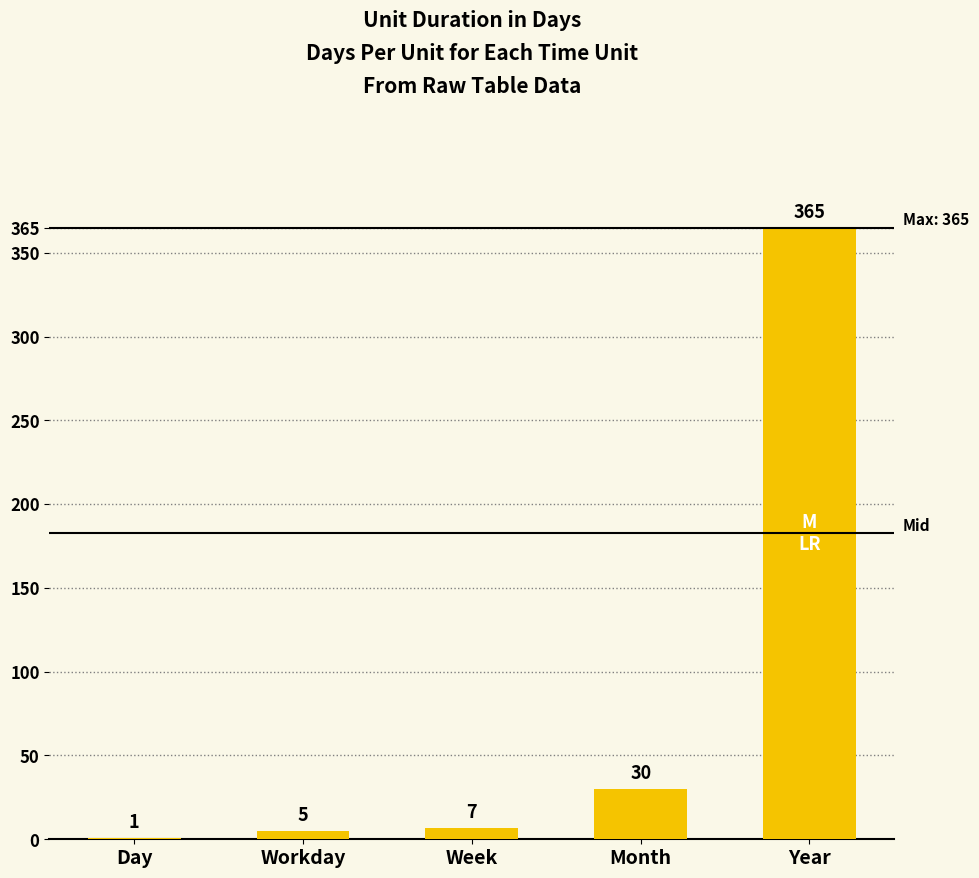

Approximately how many times larger is the value at Month compared to Workday?

6.0